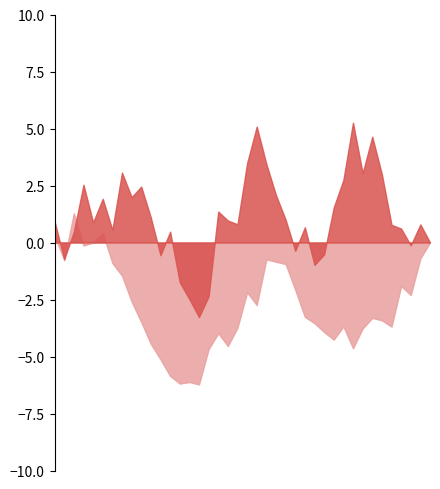

True or false: XG_Home_Pre and XG_Total_Pre intersect in this chart.

True